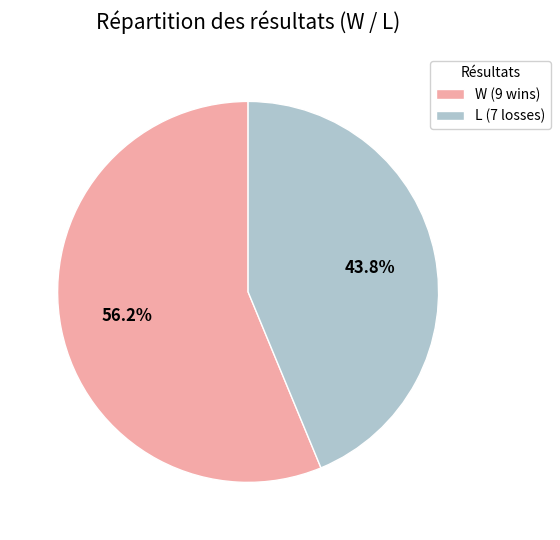

How many slices are in this pie chart?

2